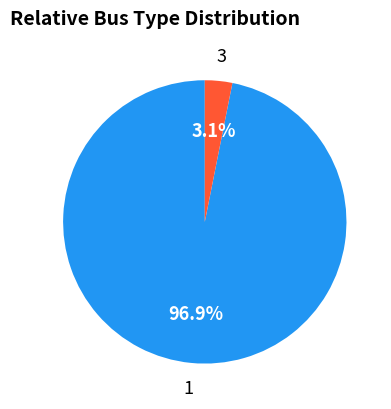

Is there any slice that represents more than half of the pie?

Yes